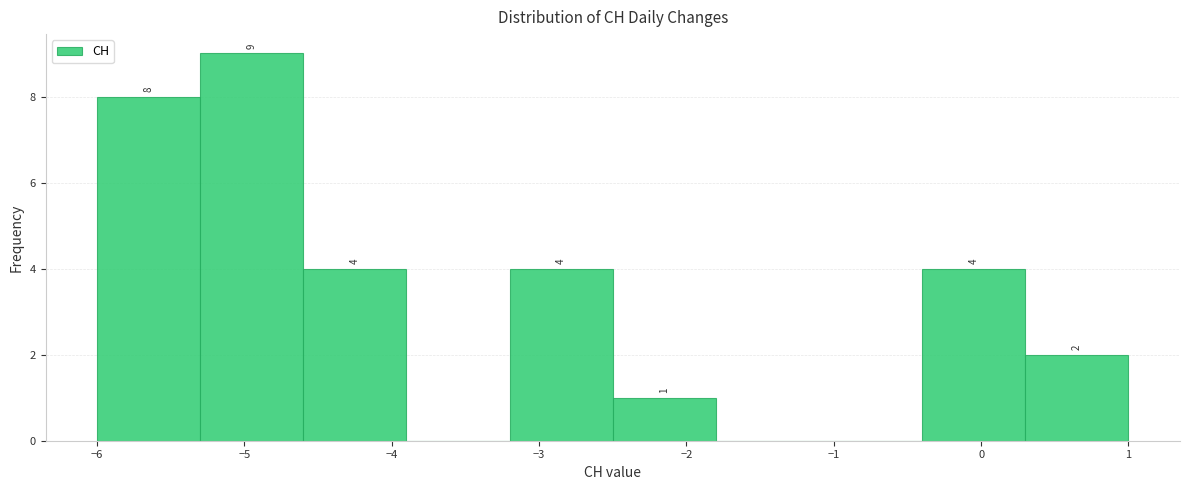

Over which range of the x-axis is the bar tallest?

-5.3 to -4.6